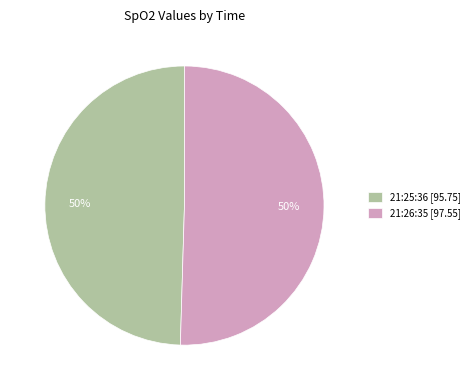

True or false: 21:26:35 [97.55] accounts for 50% of the total.

True